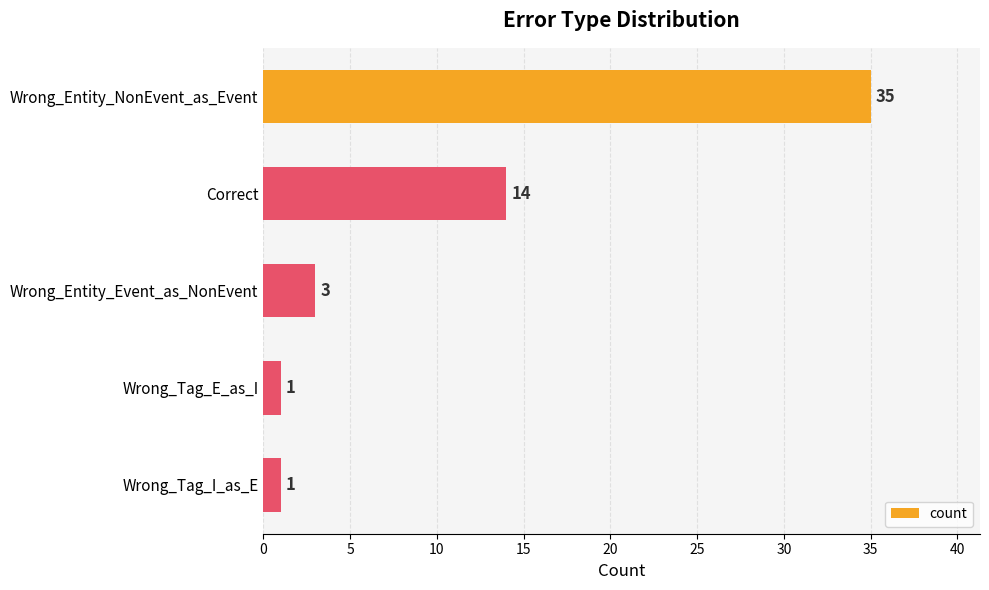

Reading top to bottom, extract all data points from this chart.

35	14	3	1	1